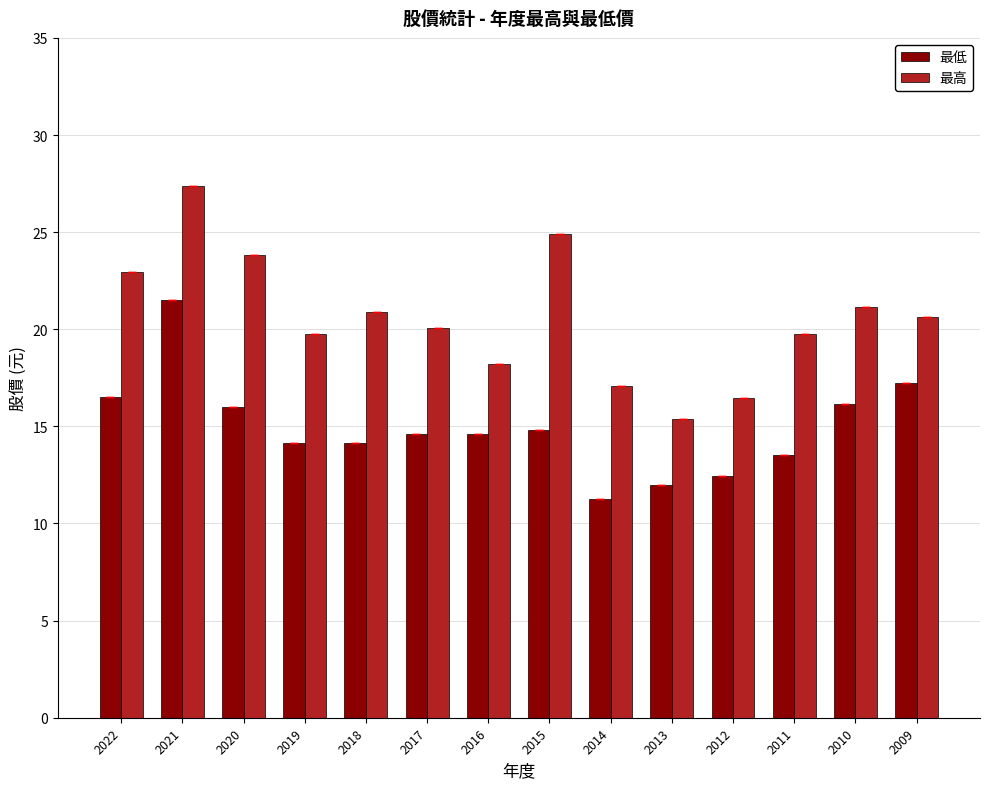

What is the value of the 最低 bar at the 12th from the left?

13.5